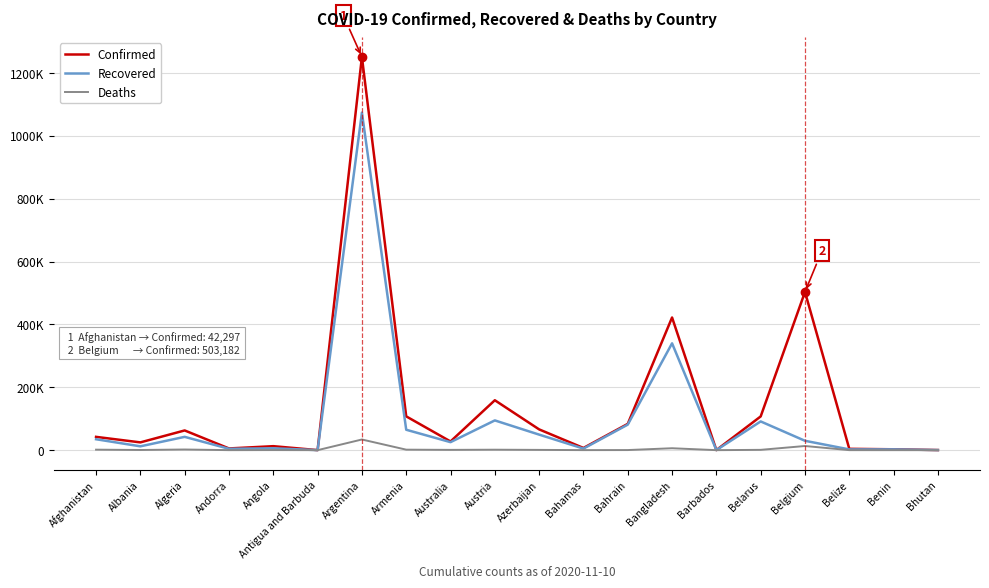

Which label corresponds to the largest value in the chart?

Argentina